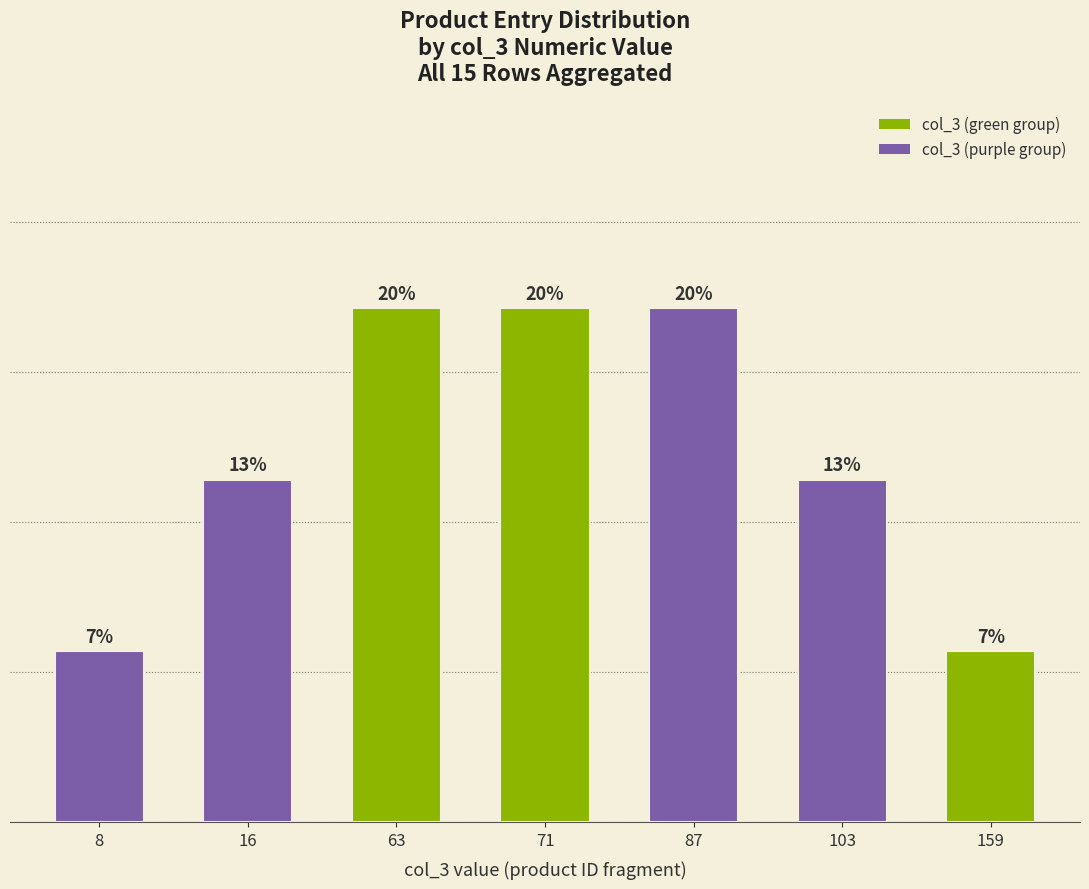

Does the chart contain any negative values?

No